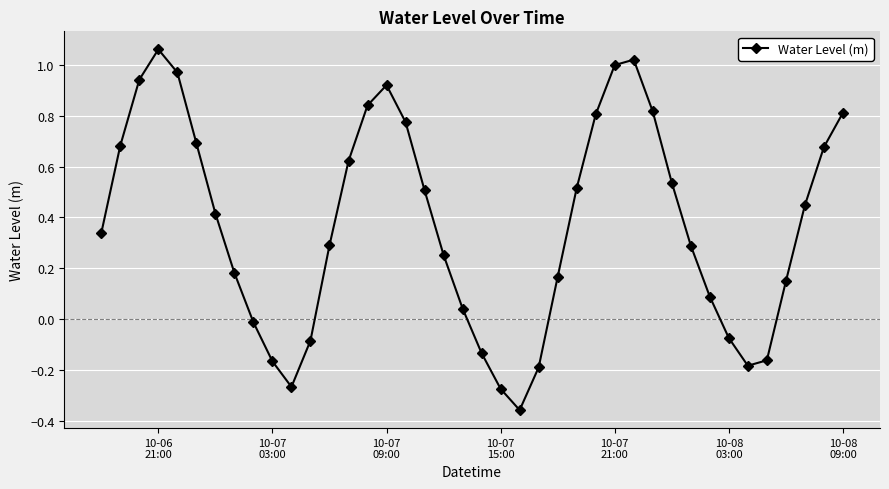

What is the sum of all values?

15.0